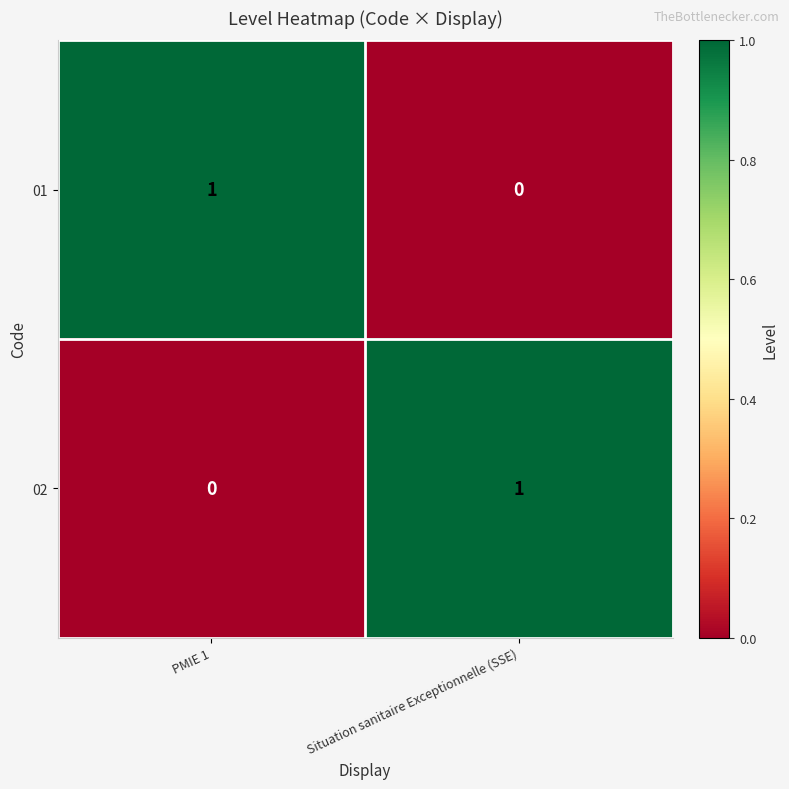

True or false: 02 has a value of 1 at Situation sanitaire Exceptionnelle (SSE).

True